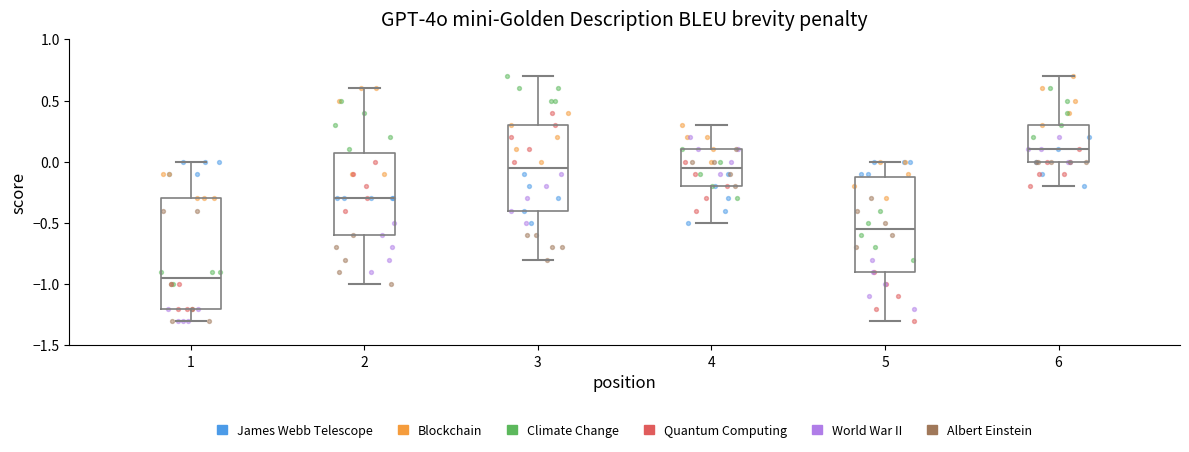

Reading left to right, read every box against the y-axis: the position of its median line, the range the box covers, and the ends of its whiskers. The values are not printed on the chart, so give them approximately, as read against the axis.

1: median -0.95, box -1.20 to -0.30, whiskers -1.30 to 0.00
2: median -0.30, box -0.60 to 0.10, whiskers -1.00 to 0.60
3: median -0.05, box -0.40 to 0.30, whiskers -0.80 to 0.70
4: median -0.05, box -0.20 to 0.10, whiskers -0.50 to 0.30
5: median -0.55, box -0.90 to -0.10, whiskers -1.30 to 0.00
6: median 0.10, box 0.00 to 0.30, whiskers -0.20 to 0.70